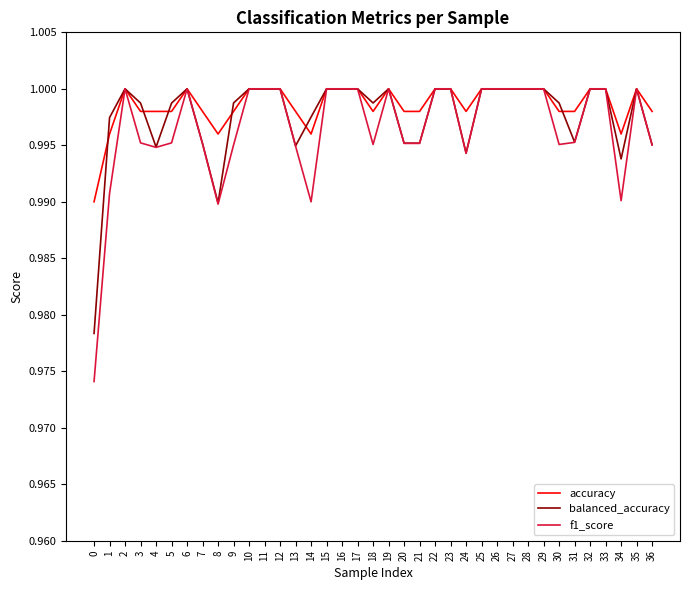

Is the value of balanced_accuracy at 32 greater than the value of f1_score at 34?

Yes